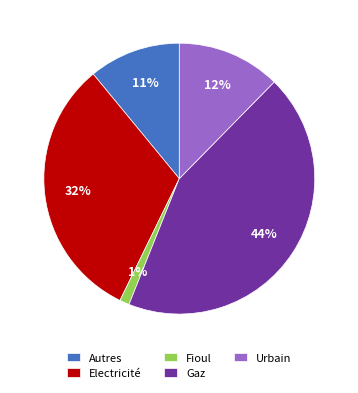

Count the number of slices in the pie.

5